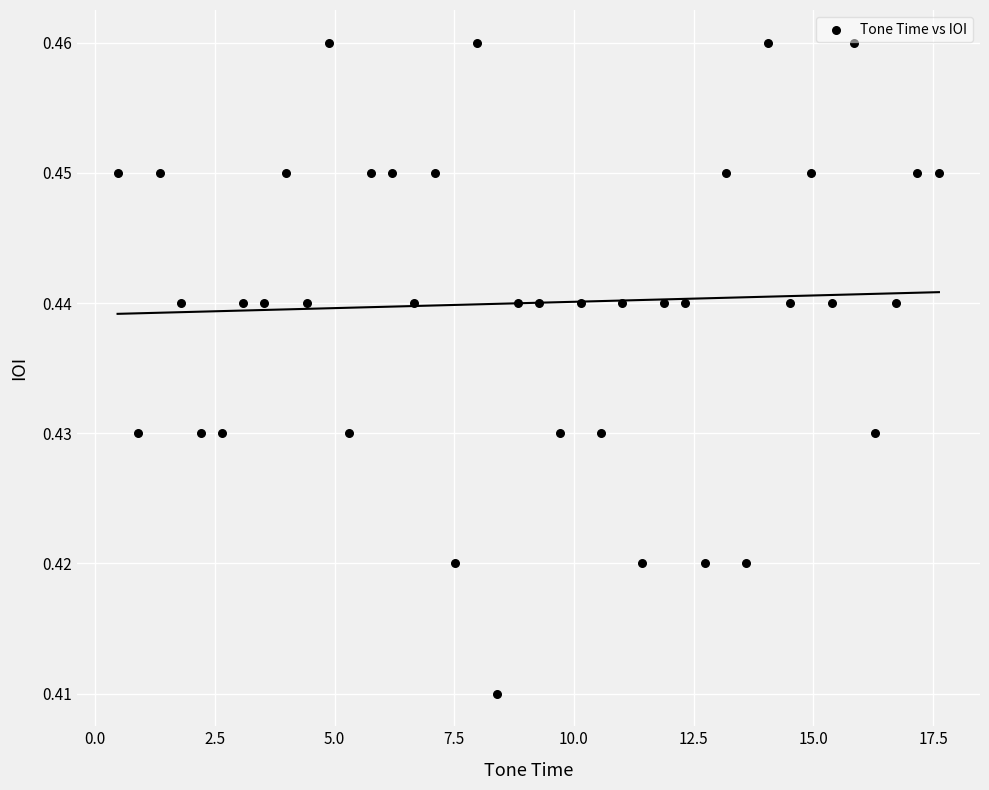

What is the range of X values (max minus min)?

17.2